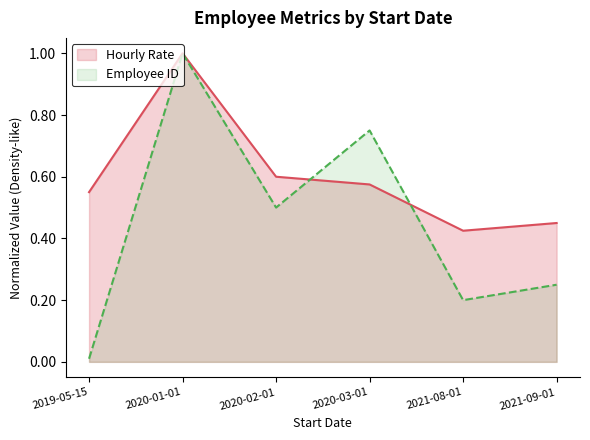

After their last crossing, which series has the higher values: Hourly Rate or Employee ID?

Hourly Rate